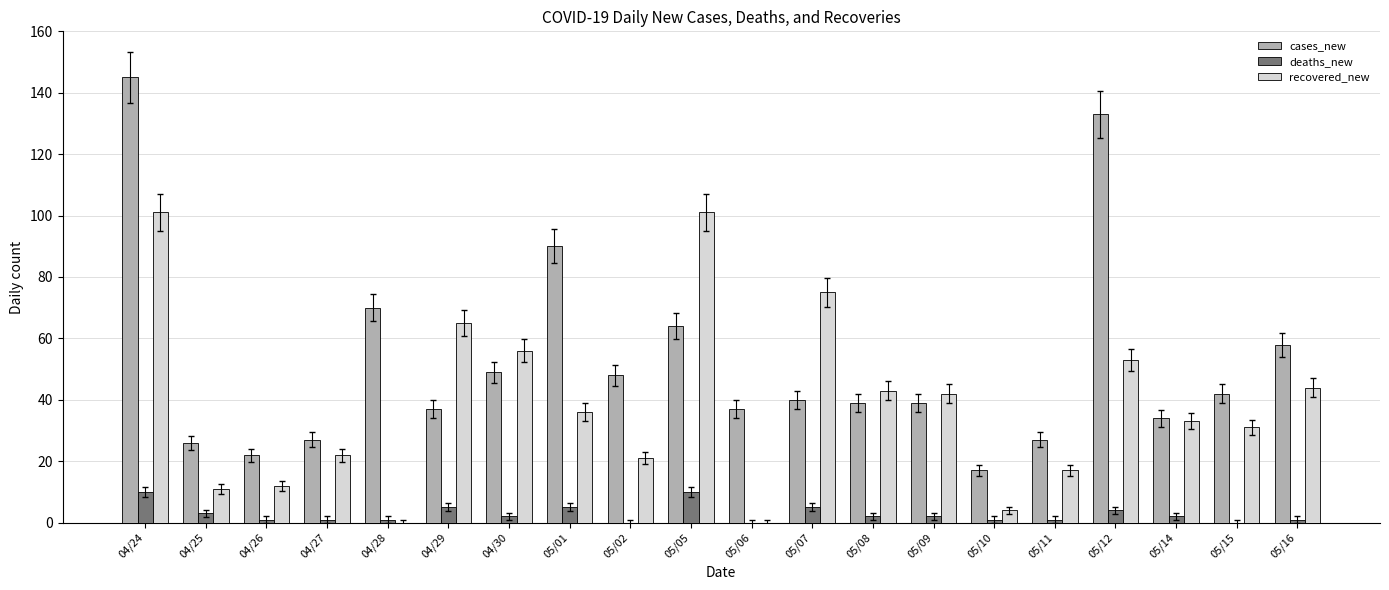

What is the greatest value displayed?

145